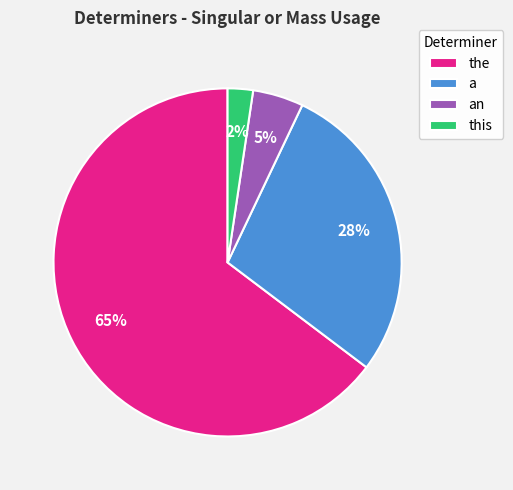

To the nearest percent, what percentage of the pie is an?

5%